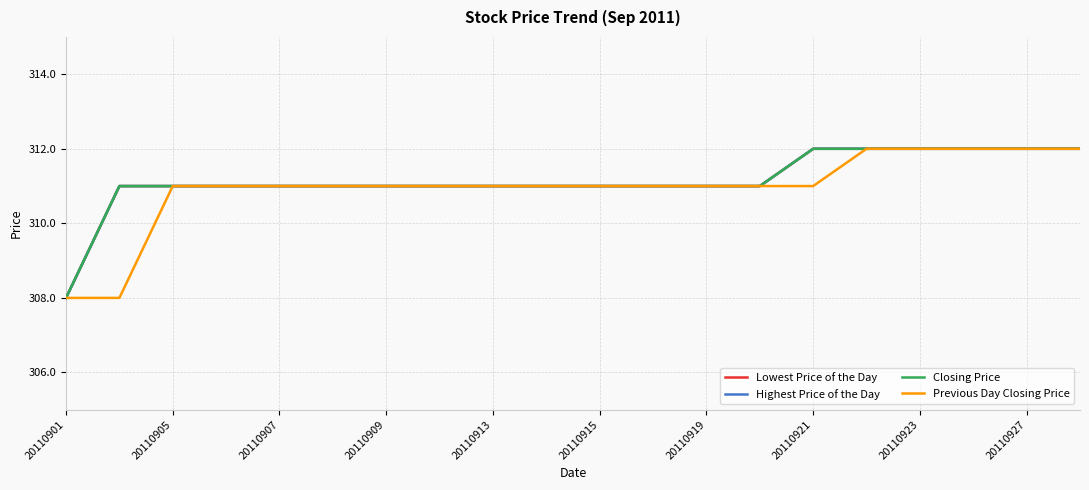

What is the difference between the maximum and minimum values in the Highest Price of the Day series?

4